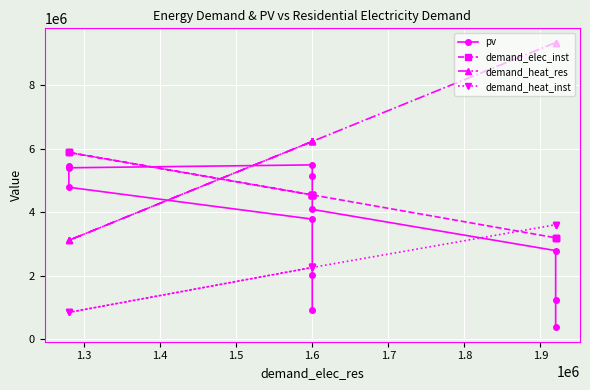

Reading left to right, transcribe all the data shown in this chart.

pv: 923760.0	2009060.0	3777870.0	4780330.0	5451400.0	5393400.0	5484540.0	5124150.0	4084410.0	2787840.0	1238580.0	368670.0
demand_elec_inst: 4536750.0	4536750.0	4536750.0	5875725.0	5875725.0	5875725.0	4540425.0	4540425.0	4540425.0	3190425.0	3190425.0	3190425.0
demand_heat_res: 6222222.2	6222222.2	6222222.2	3111111.1	3111111.1	3111111.1	6222222.2	6222222.2	6222222.2	9333333.3	9333333.3	9333333.3
demand_heat_inst: 2257277.8	2257277.8	2257277.8	844034.7	844034.7	844034.7	2257277.8	2257277.8	2257277.8	3601965.3	3601965.3	3601965.3